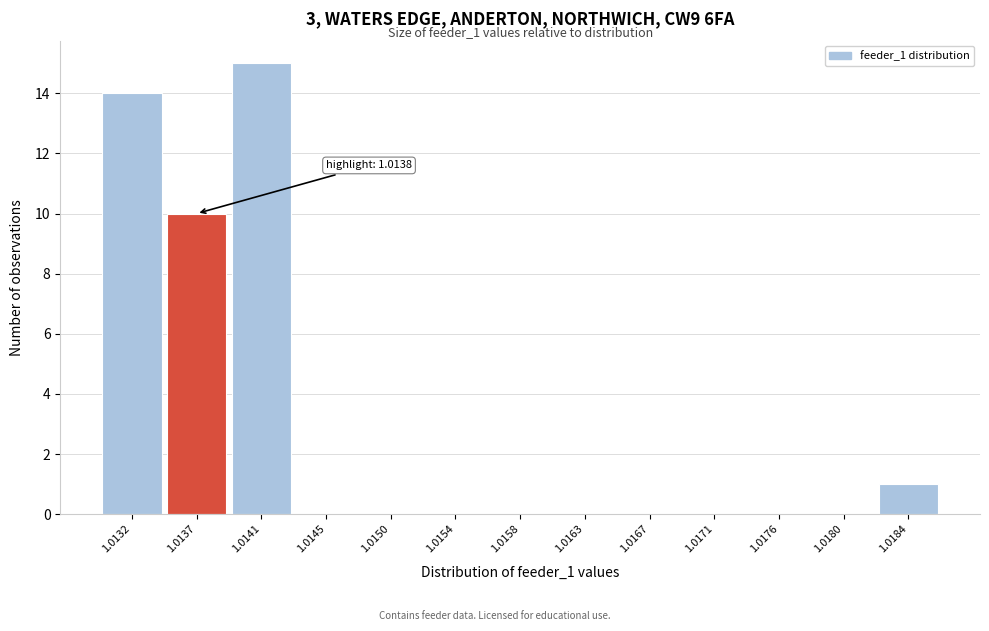

Reading right to left, what are all the values shown in this chart?

1.0184=1	1.0180=0	1.0176=0	1.0171=0	1.0167=0	1.0163=0	1.0158=0	1.0154=0	1.0150=0	1.0145=0	1.0141=15	1.0137=10	1.0132=14